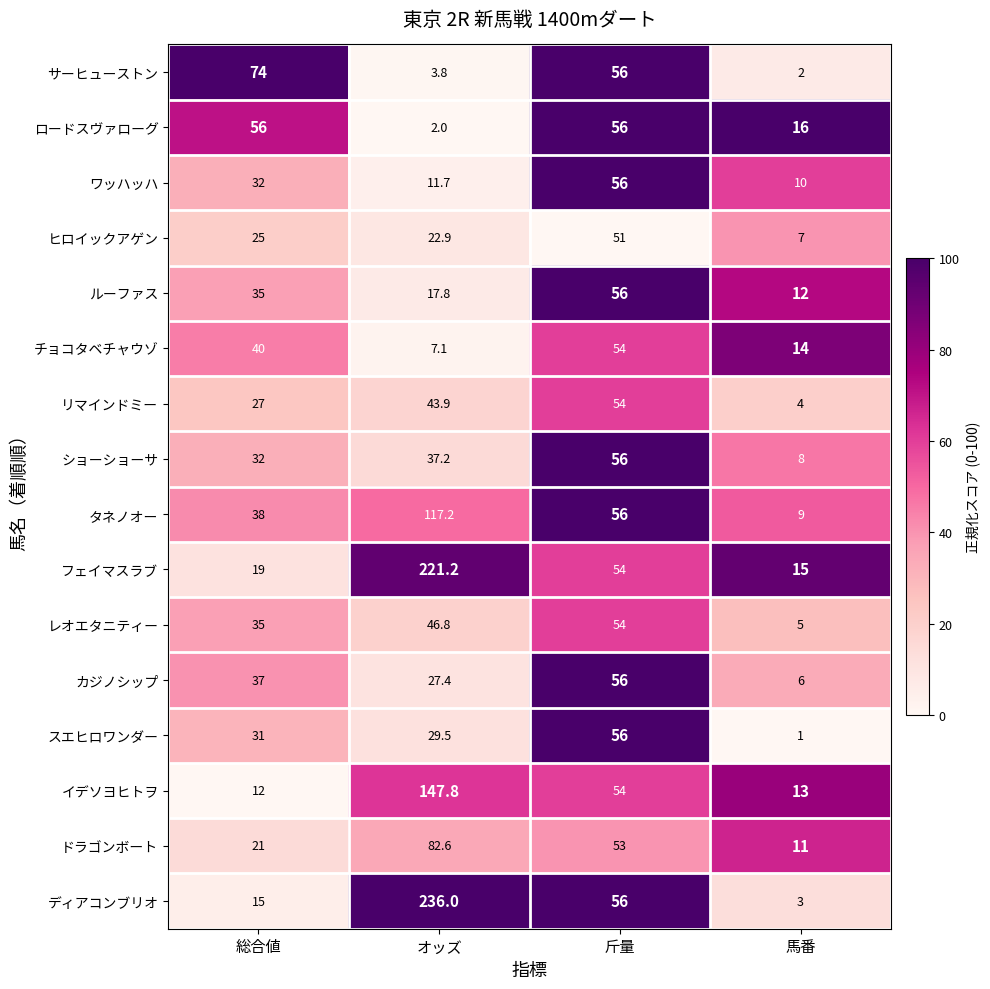

Is the value of ショーショーサ at オッズ greater than the value of カジノシップ at 馬番?

Yes